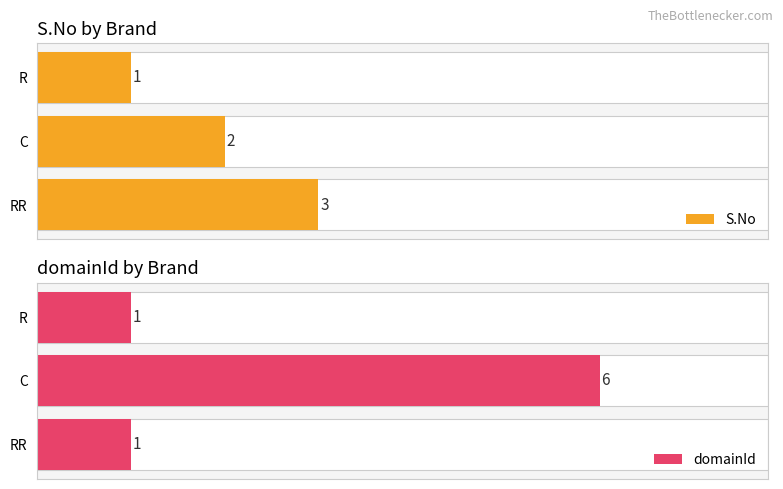

Rank the series by their maximum value, from highest to lowest.

domainId, S.No